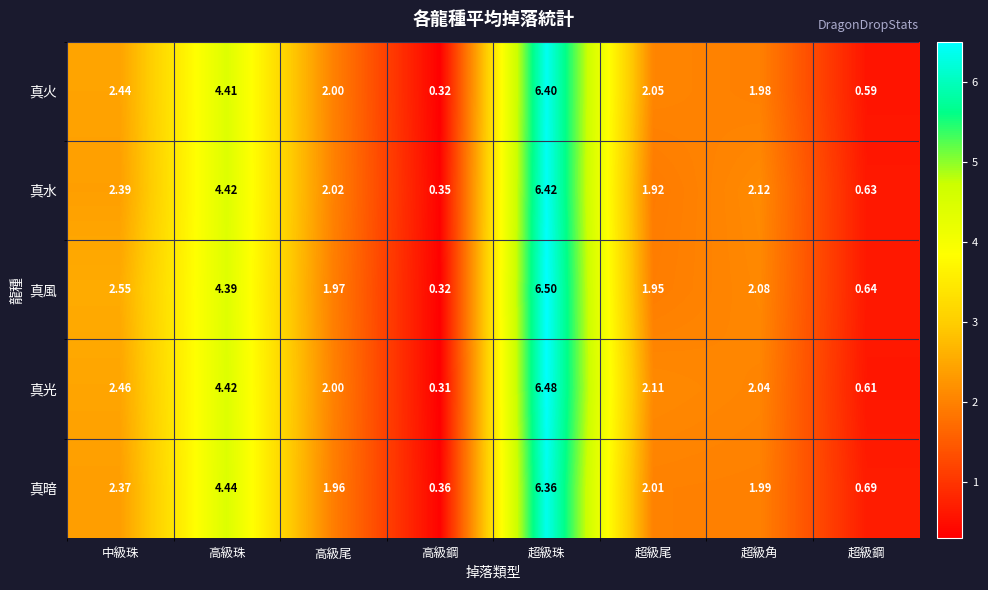

Which label corresponds to the largest value in the chart?

超級珠